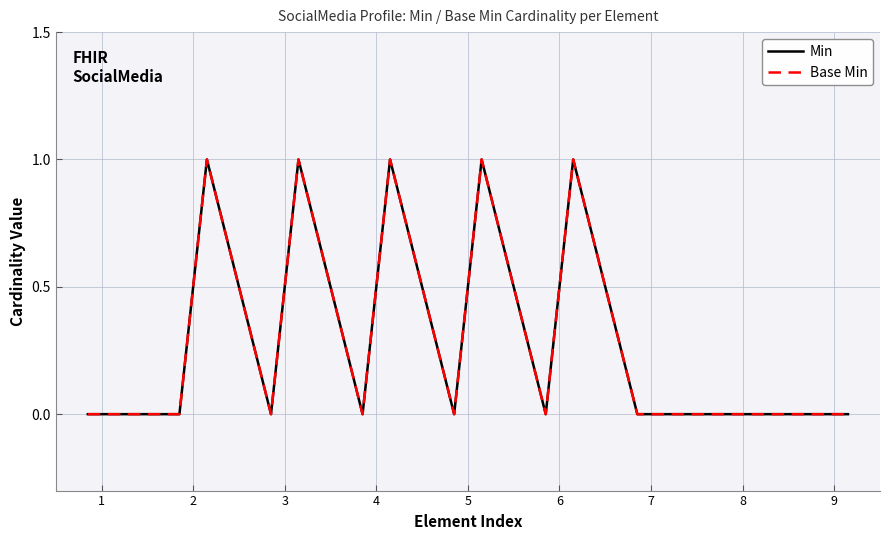

What is the difference between the maximum and minimum values in the Min series?

1